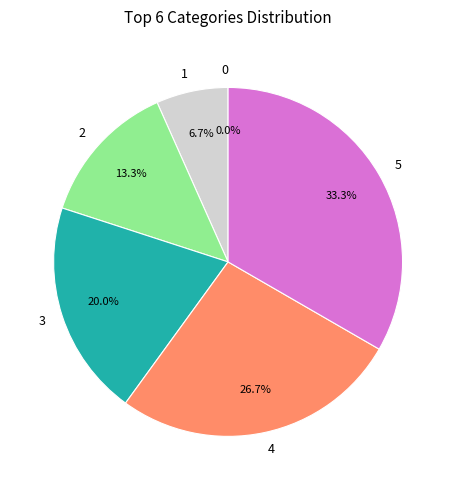

Does any single category account for the majority?

No